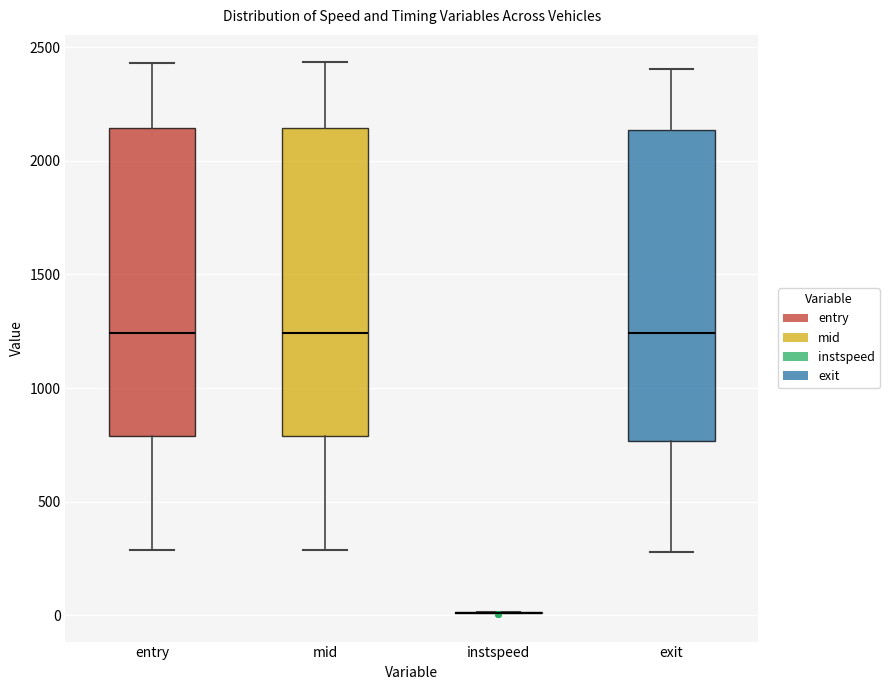

Reading left to right, transcribe this box plot: for each box, give where its median line is, the range the box spans, and where its two whiskers end, as read against the y-axis. The values are not printed on the chart, so give them approximately, as read against the axis.

entry: median 1250, box 800 to 2150, whiskers 300 to 2450
mid: median 1250, box 800 to 2150, whiskers 300 to 2450
instspeed: box collapsed to a line at 0, whiskers 0 to 0
exit: median 1250, box 750 to 2150, whiskers 300 to 2400